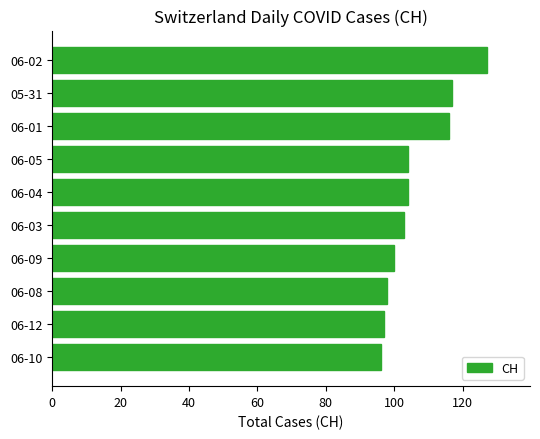

Reading bottom to top, transcribe all the data shown in this chart.

96	97	98	100	103	104	104	116	117	127